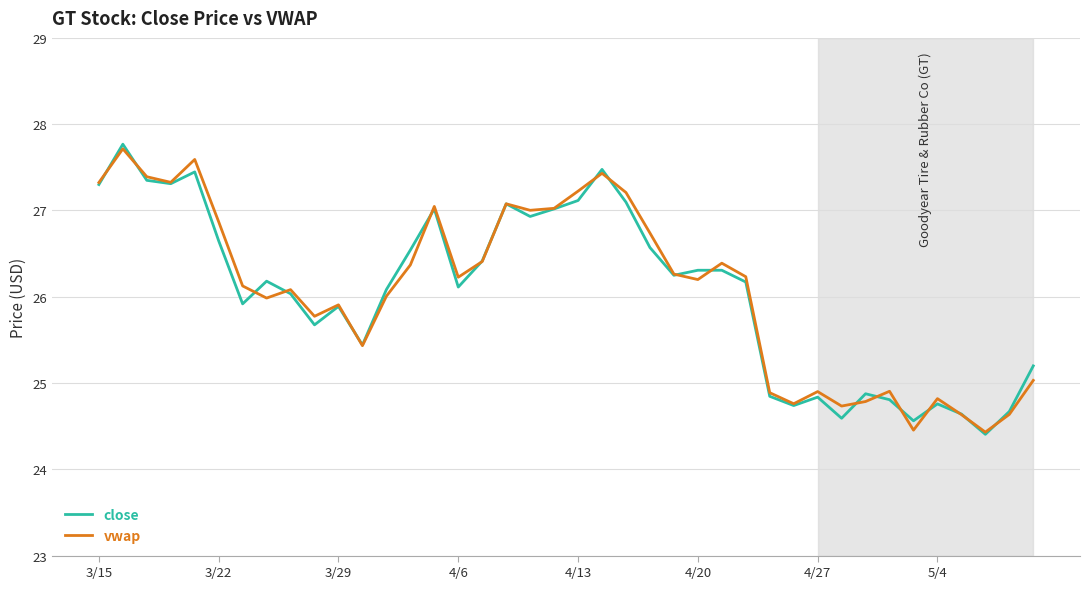

What is the maximum value shown in the chart?

27.8